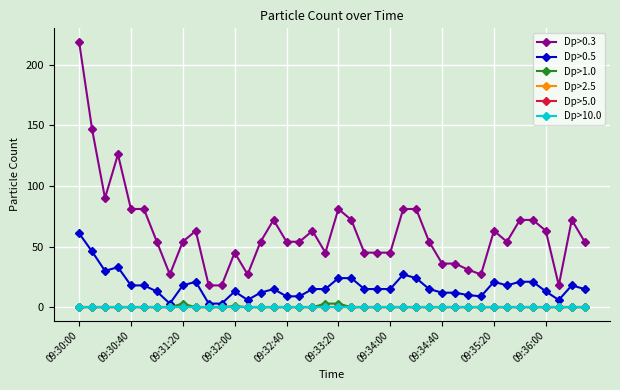

Does the chart have visible grid lines?

Yes